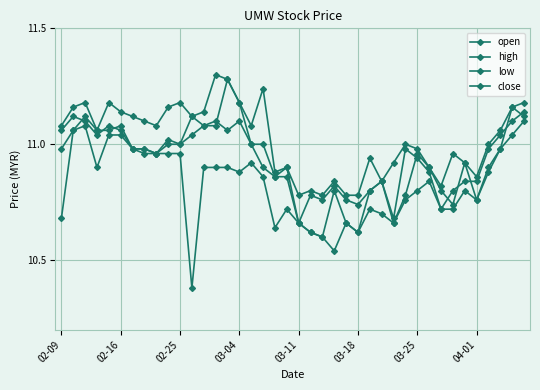

Which category has the lowest value in the high series?

03-11